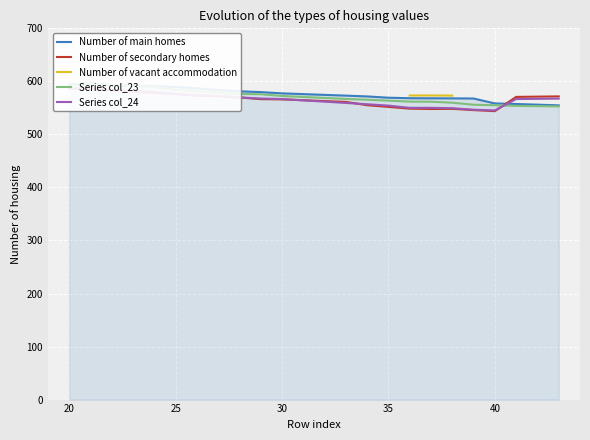

What is the lowest value of the Number of vacant accommodation series?

573.1